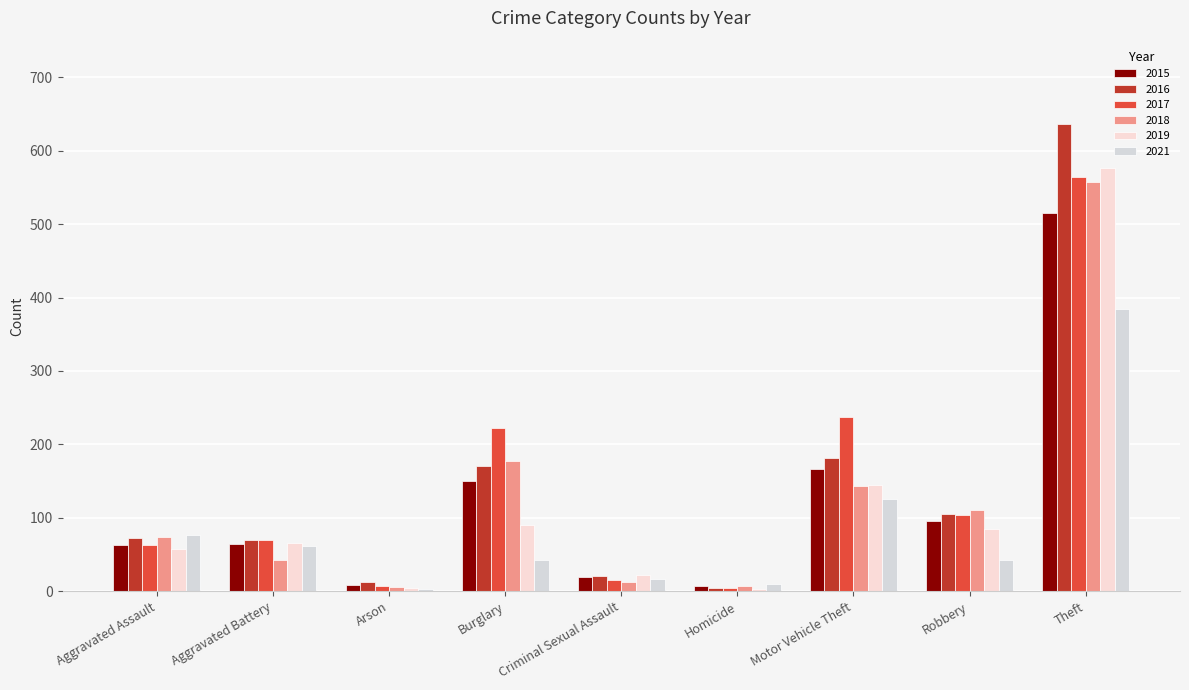

Reading left to right, extract all data points from this chart.

2015: Aggravated Assault=63	Aggravated Battery=64	Arson=8	Burglary=150	Criminal Sexual Assault=19	Homicide=7	Motor Vehicle Theft=167	Robbery=95	Theft=515
2016: Aggravated Assault=73	Aggravated Battery=70	Arson=12	Burglary=170	Criminal Sexual Assault=21	Homicide=5	Motor Vehicle Theft=181	Robbery=105	Theft=636
2017: Aggravated Assault=63	Aggravated Battery=70	Arson=7	Burglary=222	Criminal Sexual Assault=15	Homicide=4	Motor Vehicle Theft=237	Robbery=104	Theft=564
2018: Aggravated Assault=74	Aggravated Battery=42	Arson=6	Burglary=178	Criminal Sexual Assault=12	Homicide=7	Motor Vehicle Theft=144	Robbery=111	Theft=558
2019: Aggravated Assault=58	Aggravated Battery=66	Arson=5	Burglary=90	Criminal Sexual Assault=22	Homicide=3	Motor Vehicle Theft=145	Robbery=85	Theft=576
2021: Aggravated Assault=76	Aggravated Battery=61	Arson=3	Burglary=43	Criminal Sexual Assault=16	Homicide=10	Motor Vehicle Theft=125	Robbery=42	Theft=385